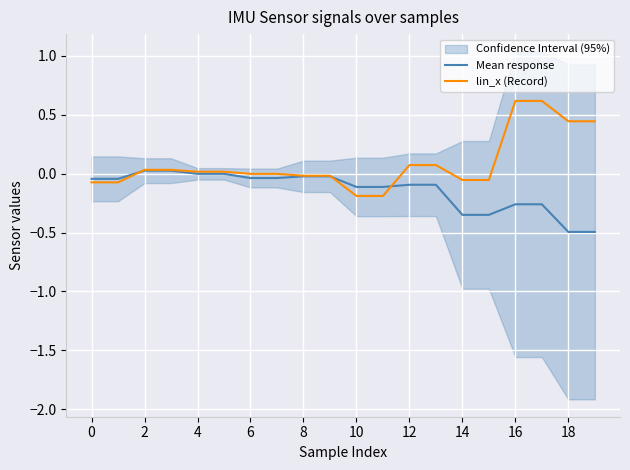

What is the label of the 13th point from the left?

12